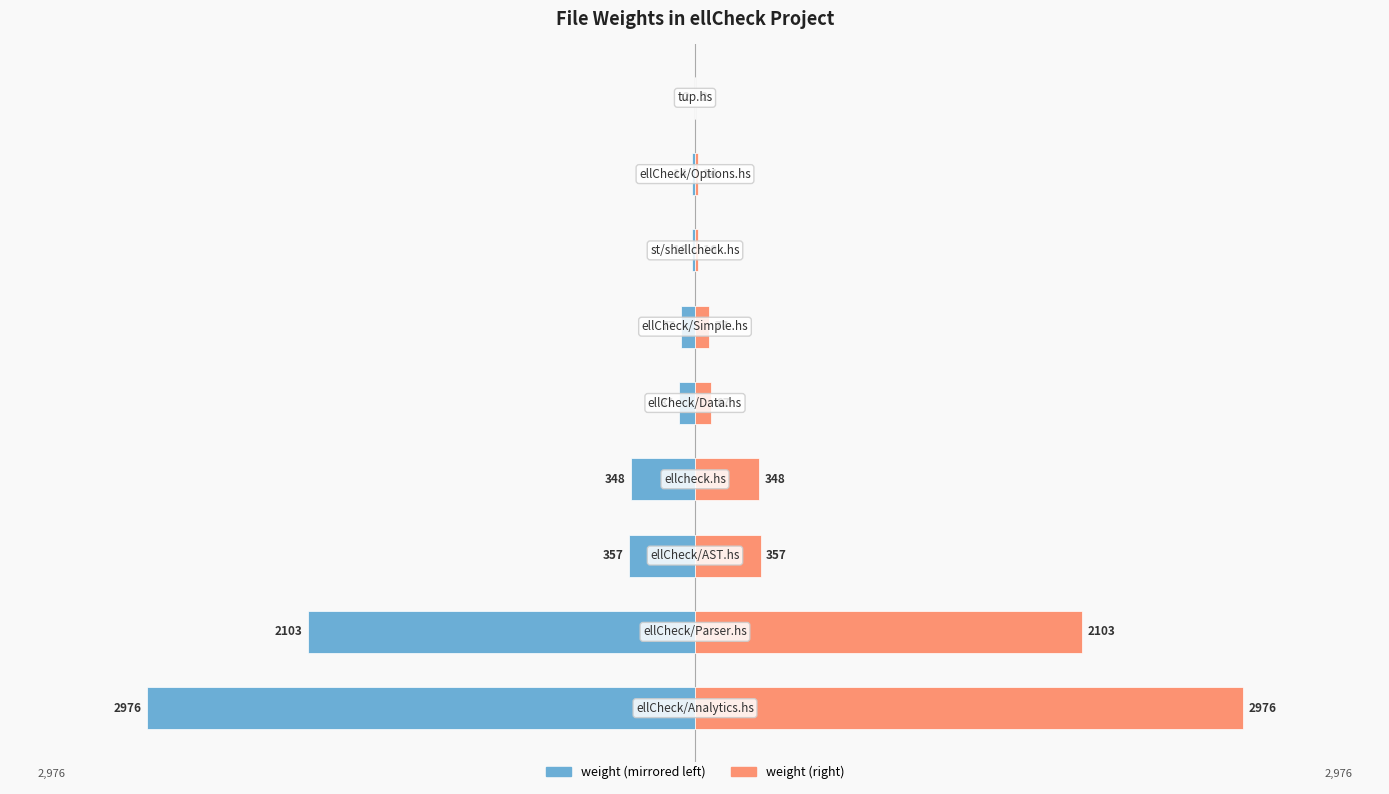

Is it true that weight (right) equals 518 at 3?

False